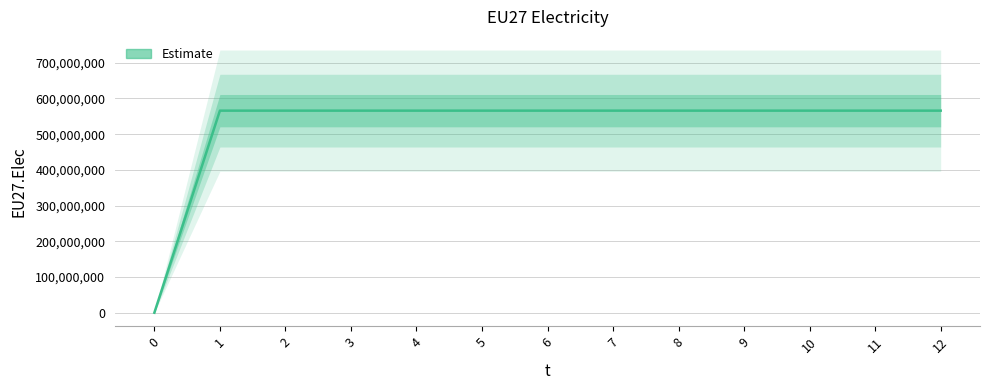

What is the difference between the maximum and minimum values?

565916667